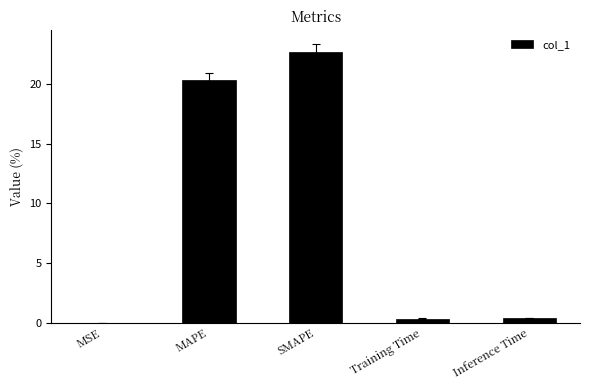

Are the bars horizontal?

No